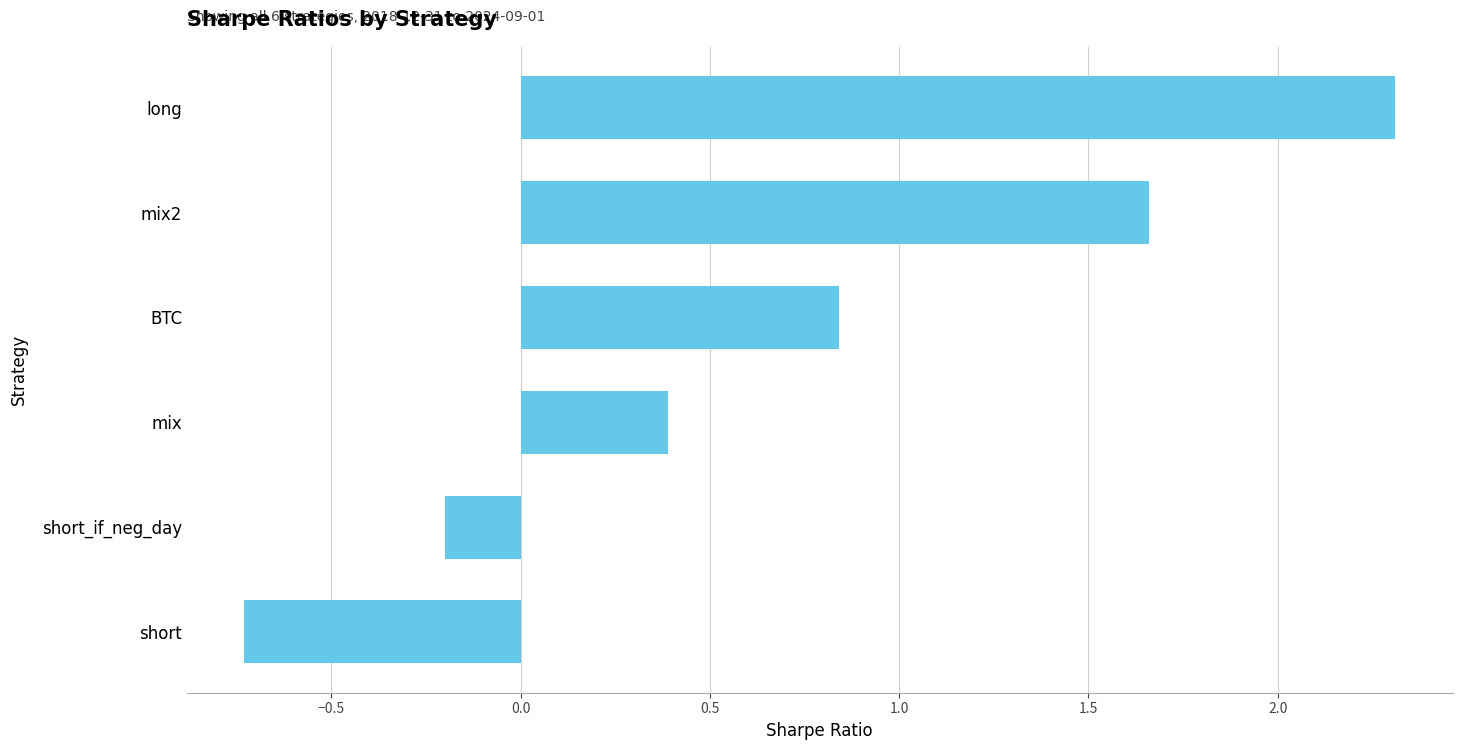

Which label corresponds to the smallest value in the chart?

short